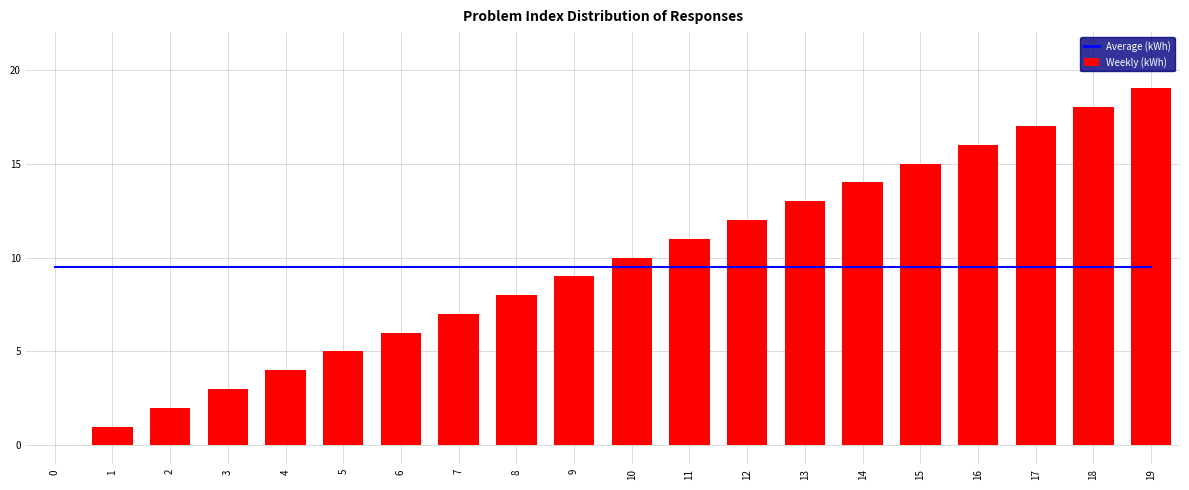

Where is Weekly (kWh) nearest to the value 9?

9